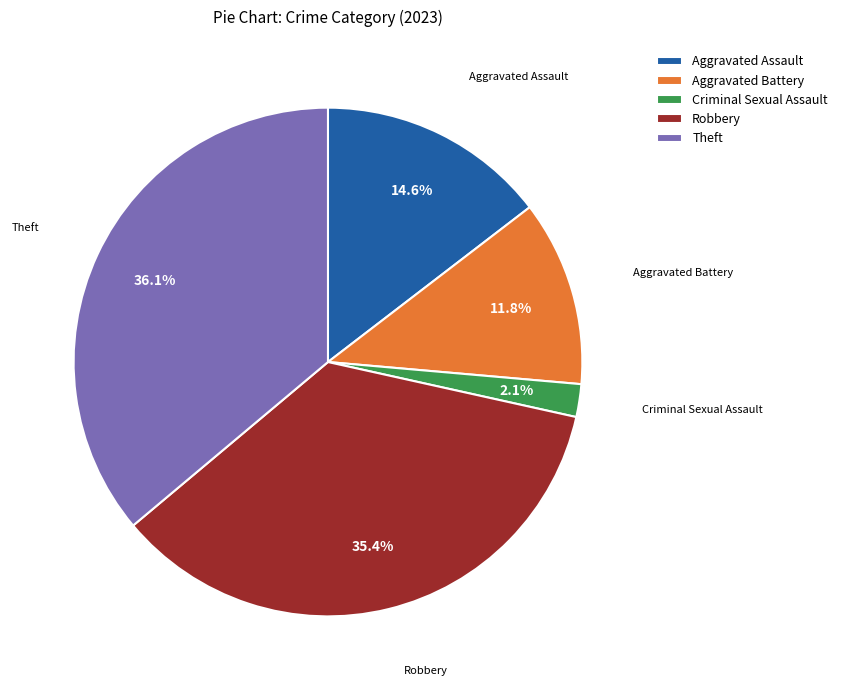

To the nearest percent, what is the combined percentage of Theft and Aggravated Battery?

48%